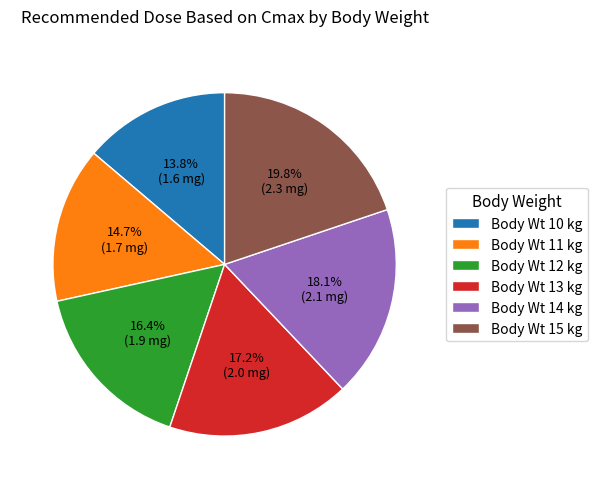

How many segments does this pie chart have?

6